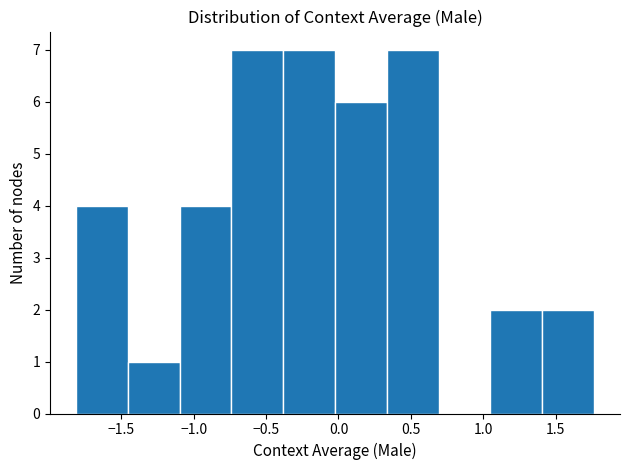

Reading left to right, list every bar in this chart as the range it spans on the x-axis followed by its height. Neither the bar edges nor the heights are printed on the chart, so give them approximately, as read against the axes.

-1.80 to -1.45: 4
-1.45 to -1.10: 1
-1.10 to -0.75: 4
-0.75 to -0.40: 7
-0.40 to 0.00: 7
0.00 to 0.35: 6
0.35 to 0.70: 7
0.70 to 1.05: 0
1.05 to 1.40: 2
1.40 to 1.75: 2